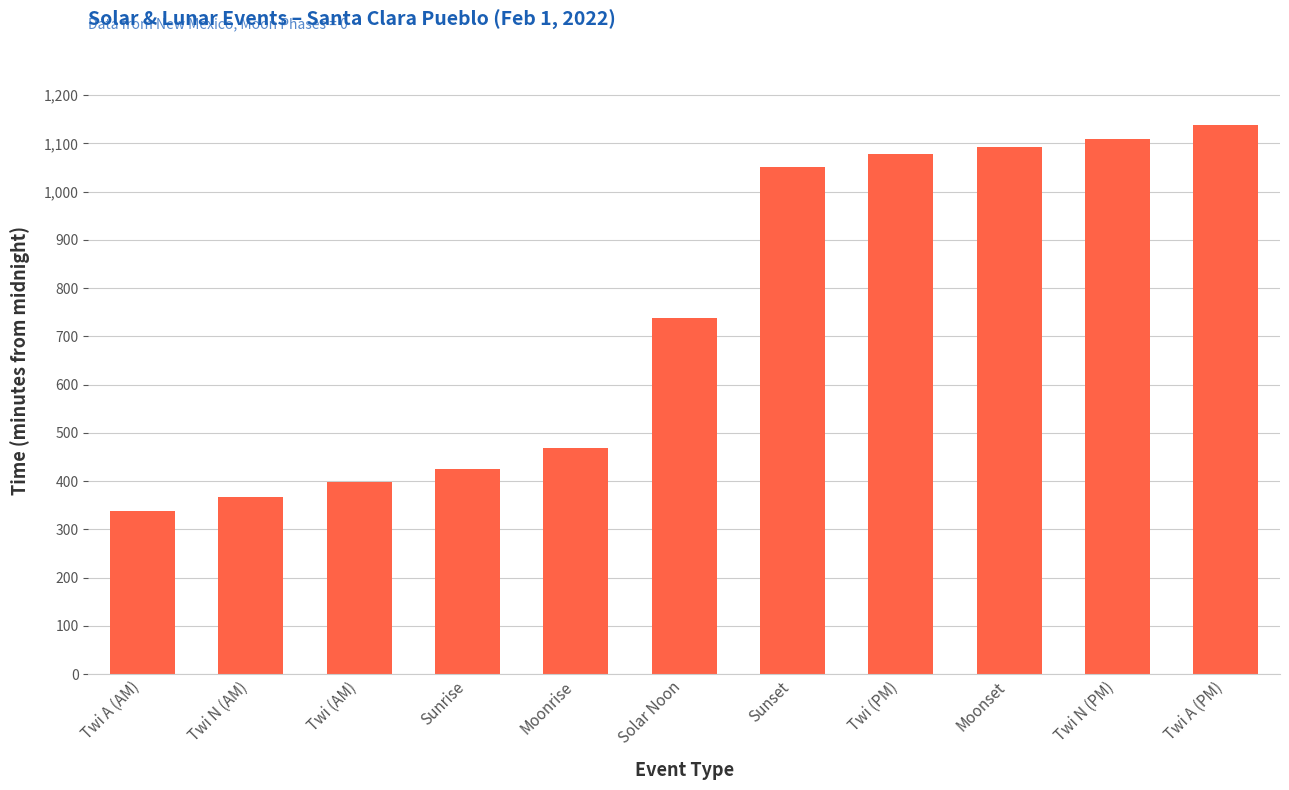

Reading left to right, what are all the values shown in this chart?

Twi A (AM)=337	Twi N (AM)=368	Twi (AM)=398	Sunrise=425	Moonrise=468	Solar Noon=738	Sunset=1050	Twi (PM)=1077	Moonset=1093	Twi N (PM)=1108	Twi A (PM)=1138